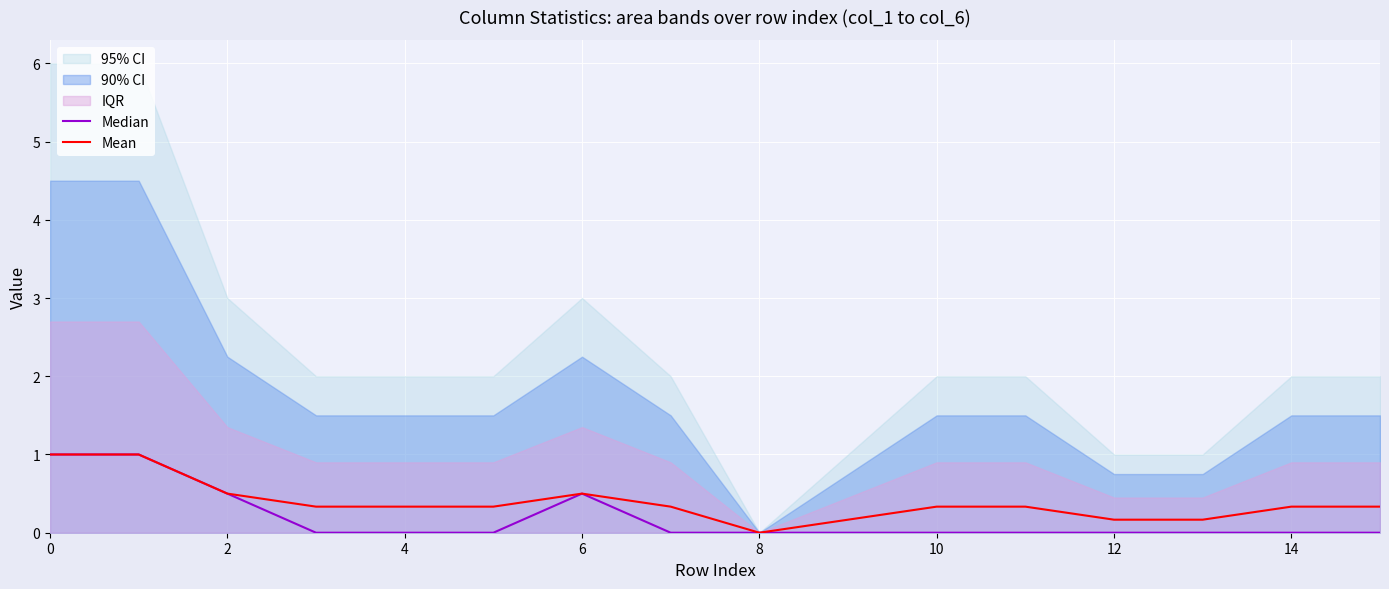

What value does the Mean series have at 8?

0.0